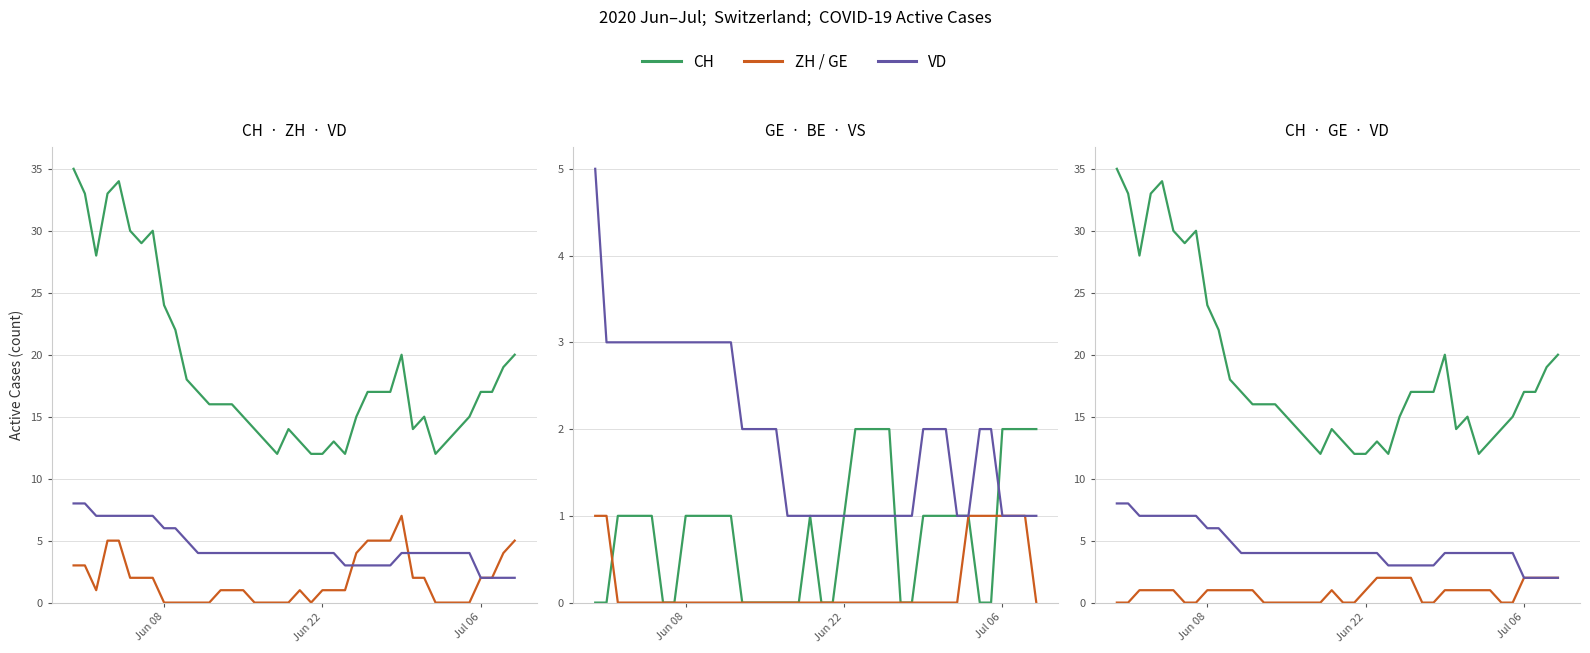

At which category does the chart reach its minimum across all series?

Jun 08